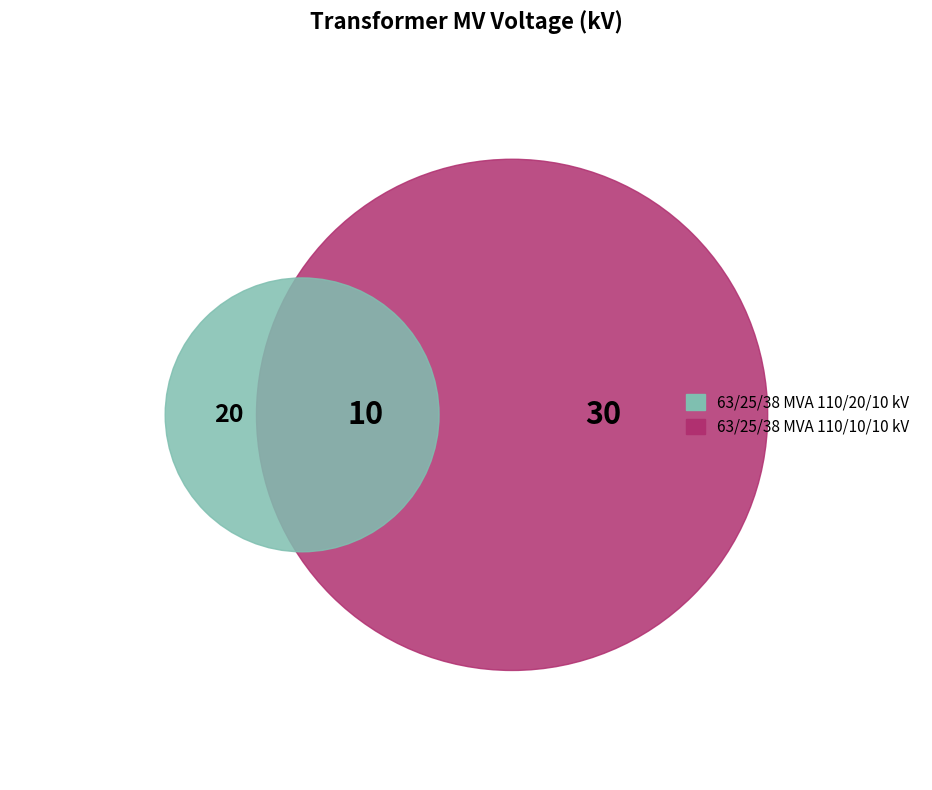

Is it true that 63/25/38 MVA 110/20/10 kV is 59% of the pie?

False